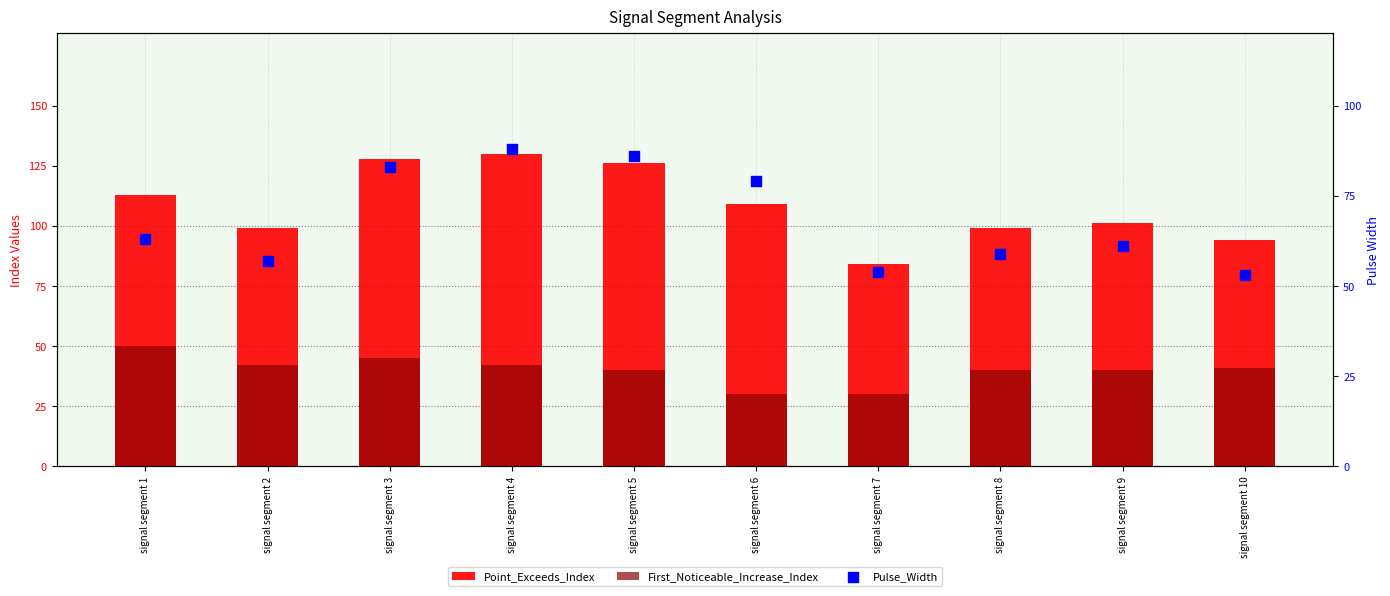

Which series has the largest total across all categories?

Point_Exceeds_Index